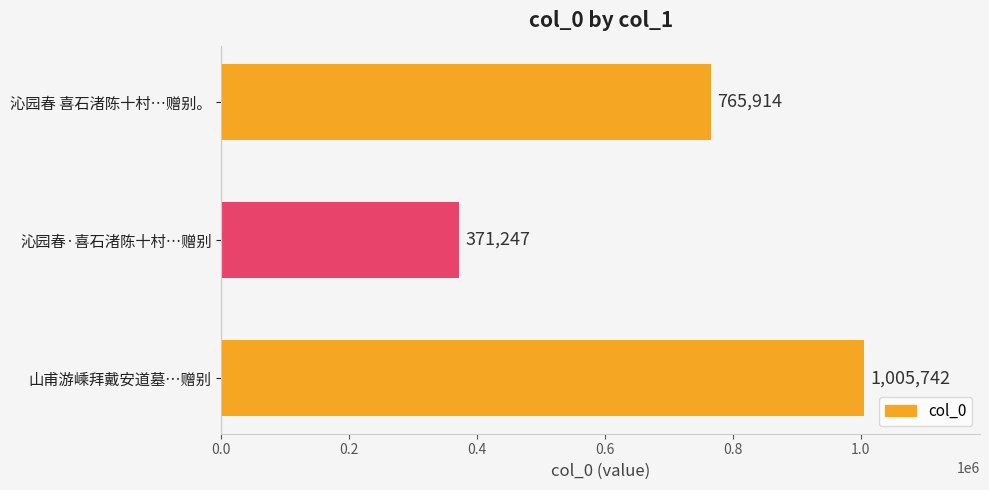

What is the label of the 1st bar from the top?

沁园春 喜石渚陈十村…赠别。